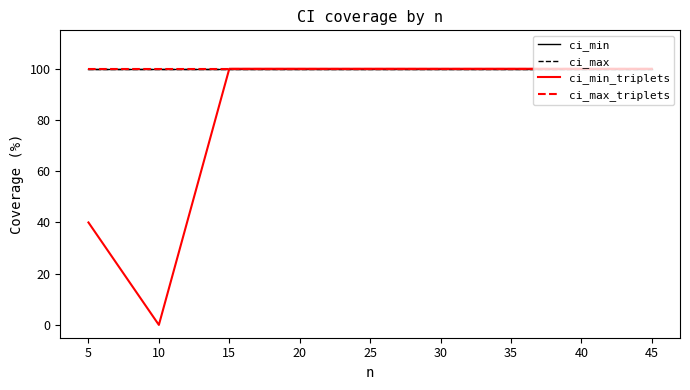

Does the chart display data point markers on the line(s)?

No